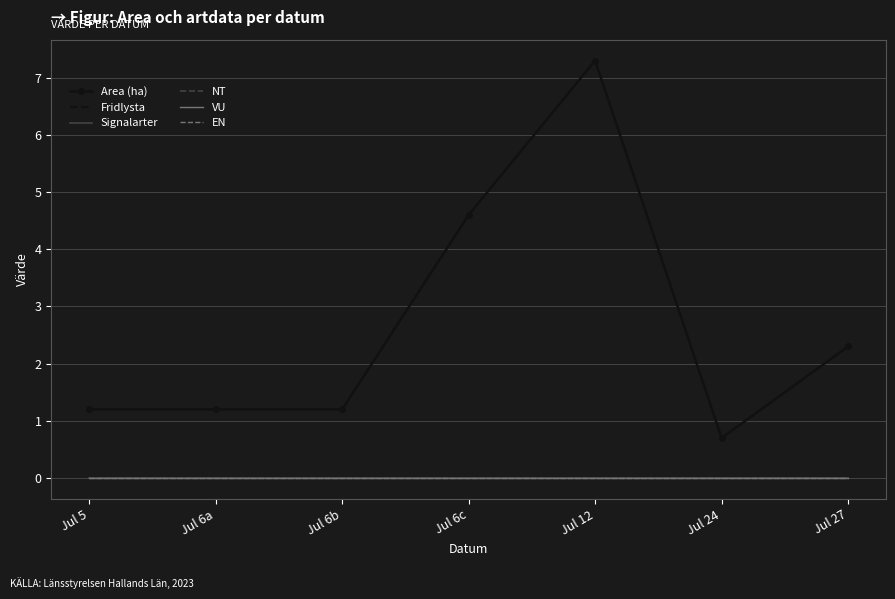

At how many categories does at least one series exceed 0?

7